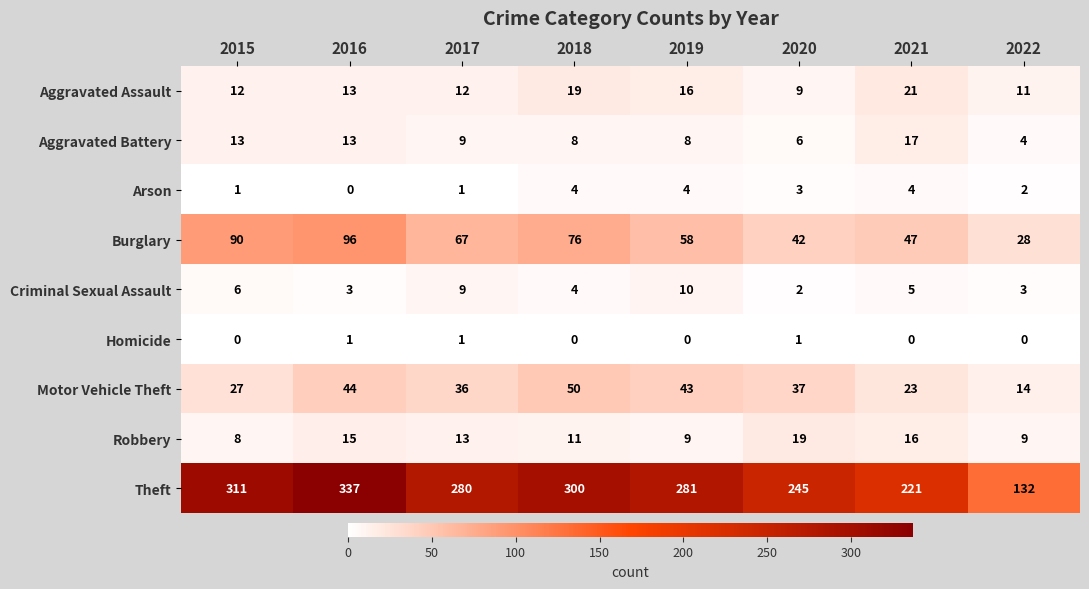

What is the difference between the highest and lowest values at 2016?

337